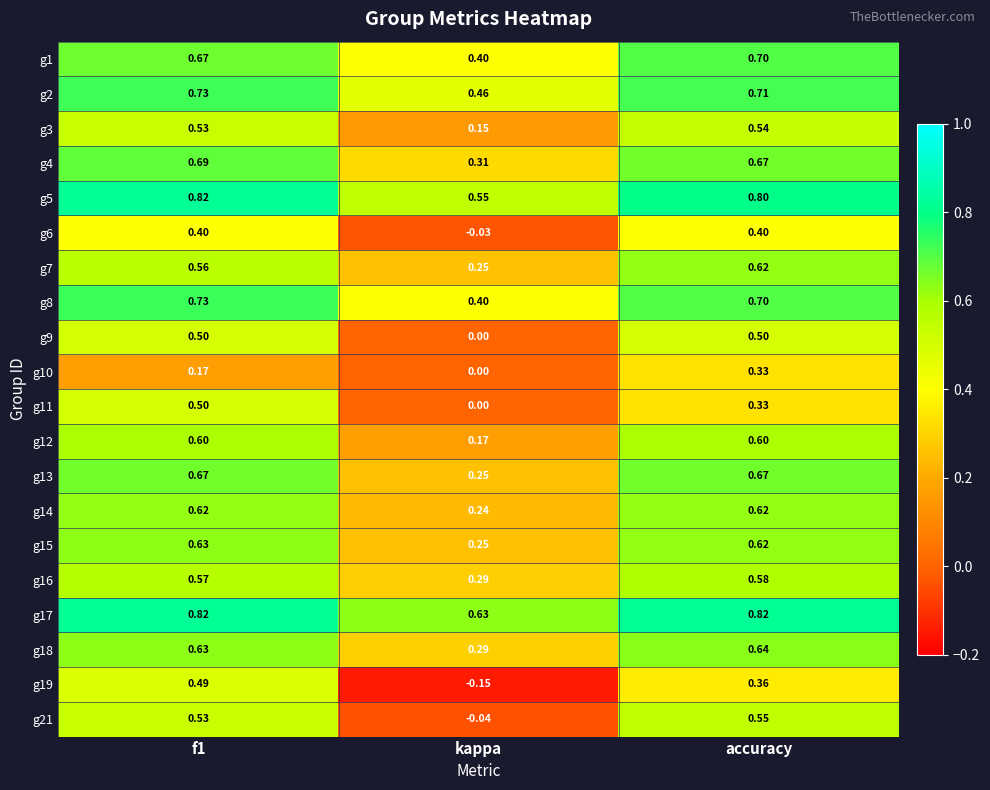

At which label is g8 closest to 0?

kappa